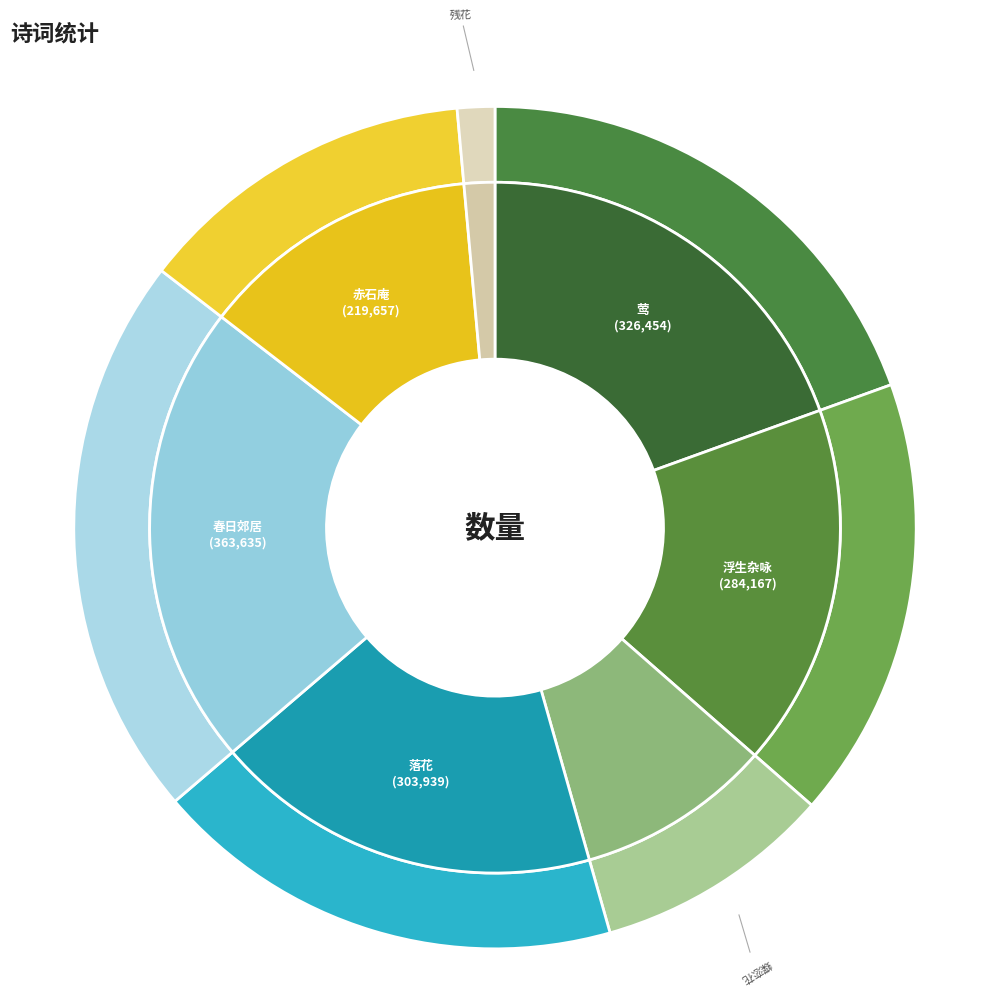

How many segments does this pie chart have?

7